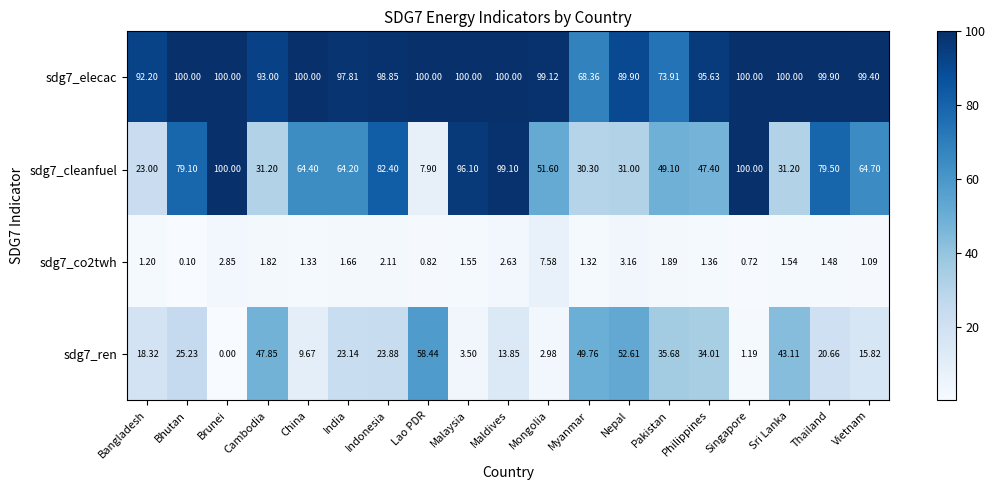

Count the number of data series in this chart.

4